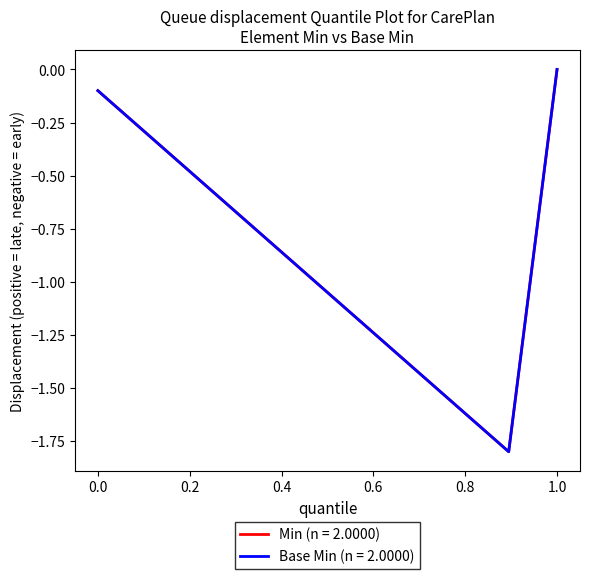

Is this an area chart (filled region under the line)?

No